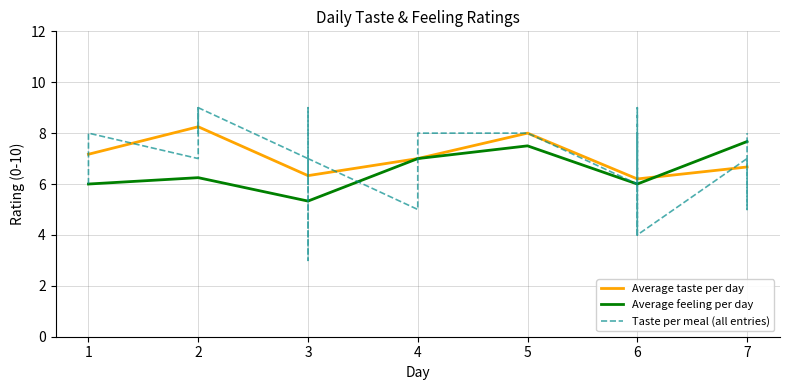

What is the maximum value for Average feeling per day?

7.7